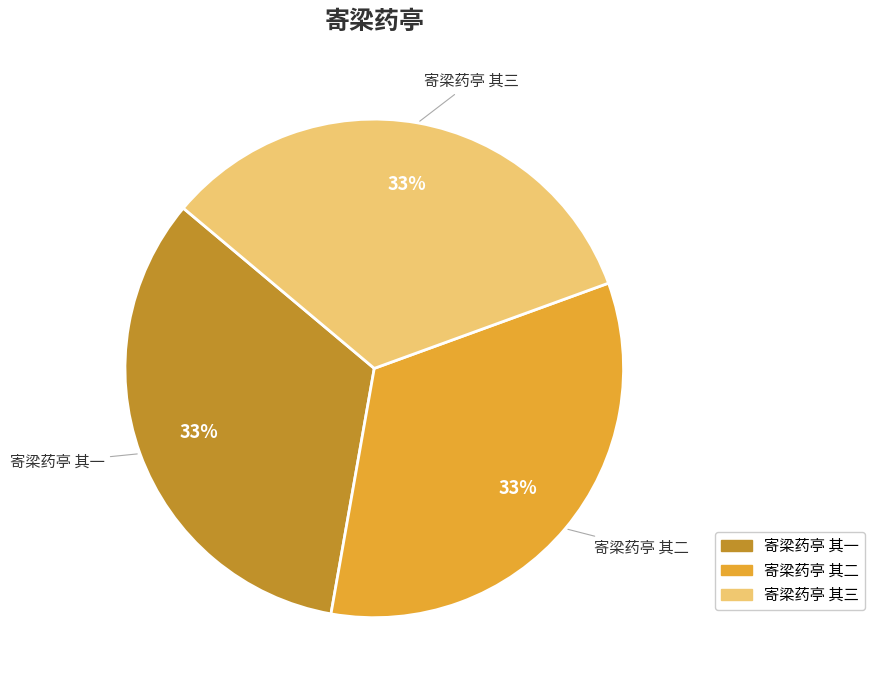

To the nearest percent, what percentage of the pie is 寄梁药亭 其三?

33%